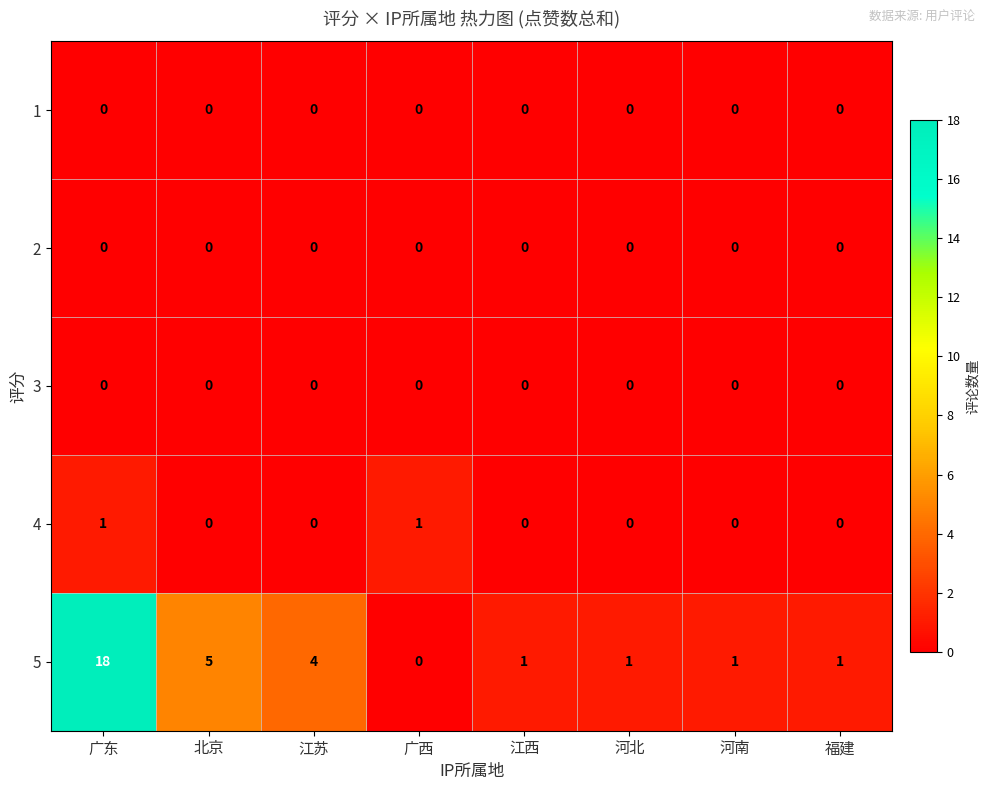

Which series has the largest range (max minus min)?

5